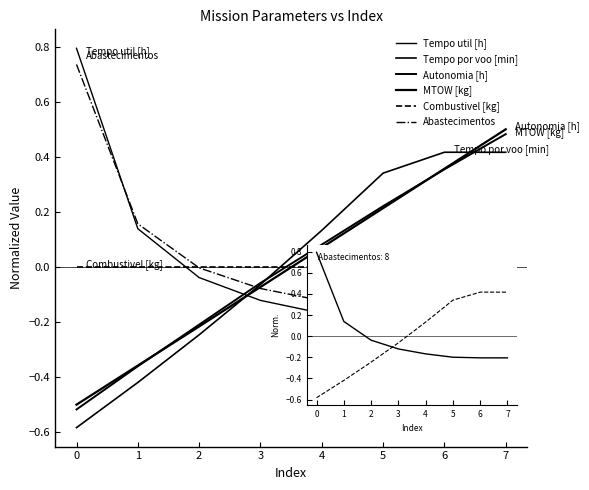

What is the value of the Autonomia [h] point at the 5th from the left?

0.1